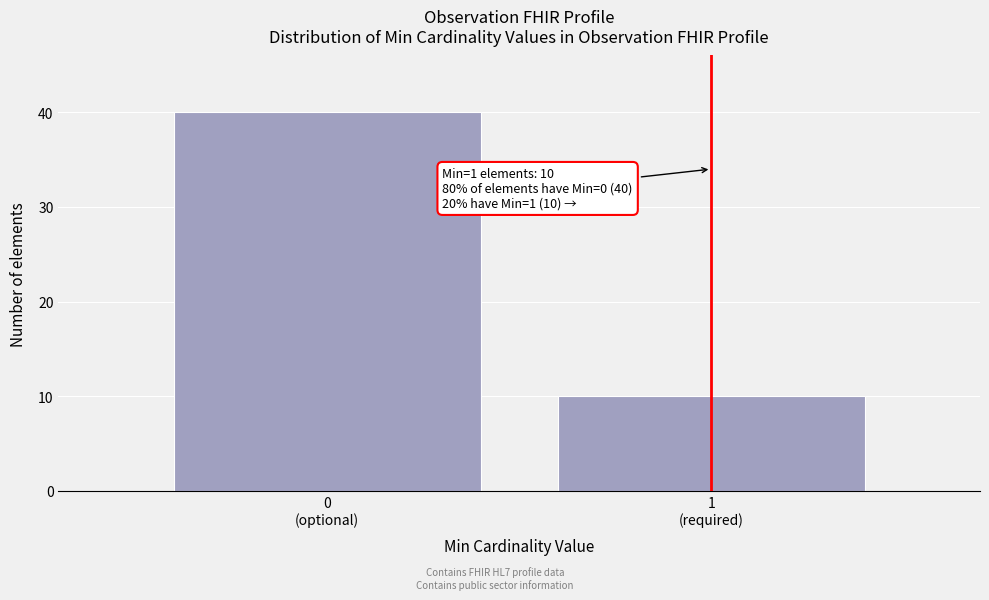

Reading left to right, extract all data points from this chart.

40	10